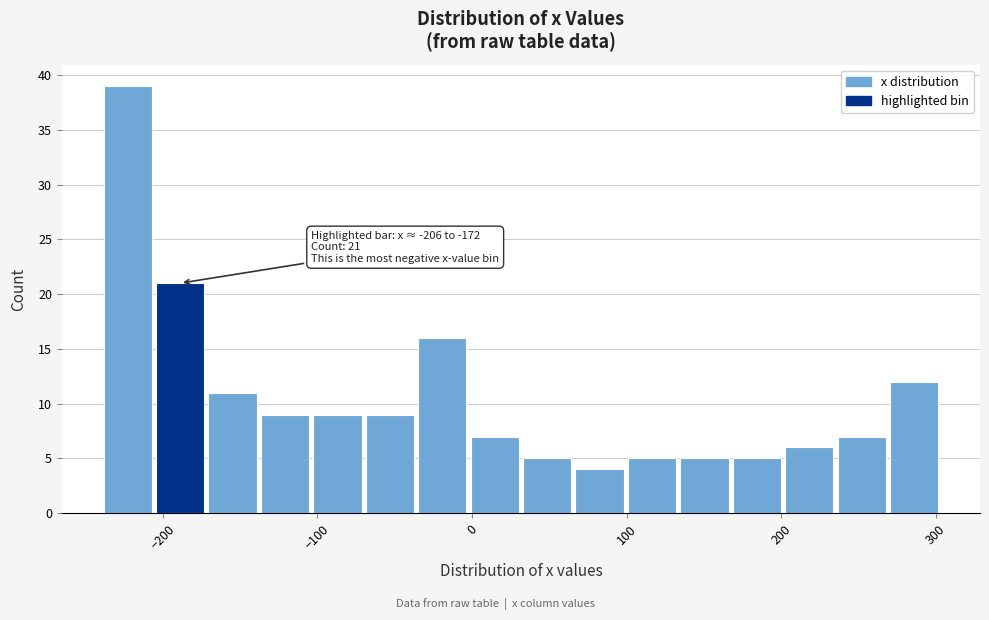

Around what value on the x-axis is the tallest bar? Give the approximate position of its centre, as read against the axis.

-220